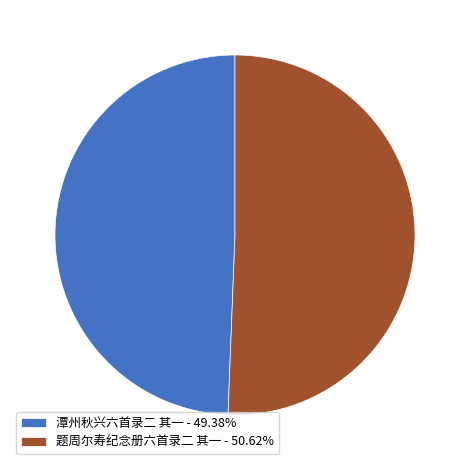

What is the ratio of the value at 潭州秋兴六首录二 其一 - 49.38% to the value at 题周尔寿纪念册六首录二 其一 - 50.62%?

1.0